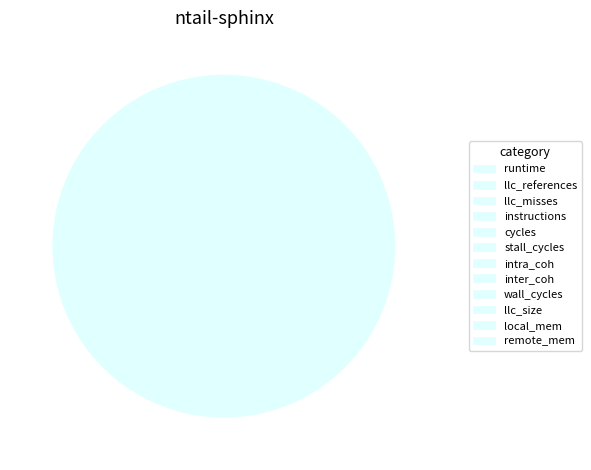

How many slices are in this pie chart?

12